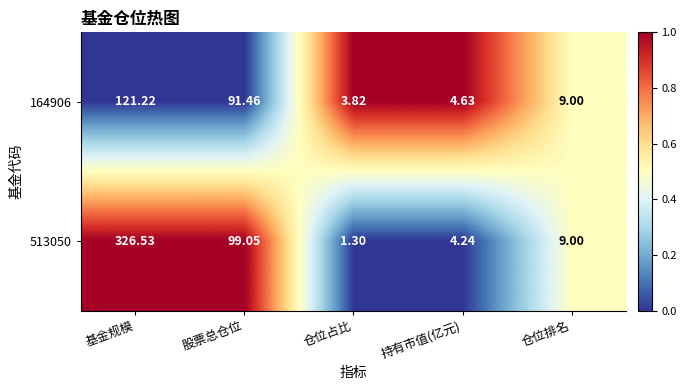

At which label does 164906 reach its minimum?

仓位占比